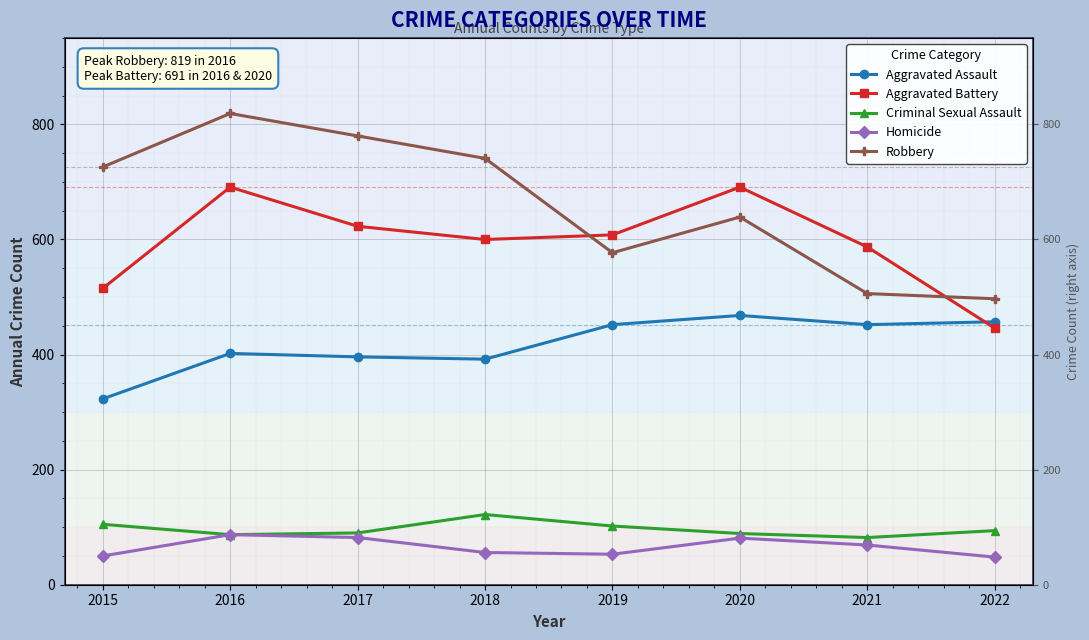

How many interior local valleys does the Aggravated Assault series have?

2